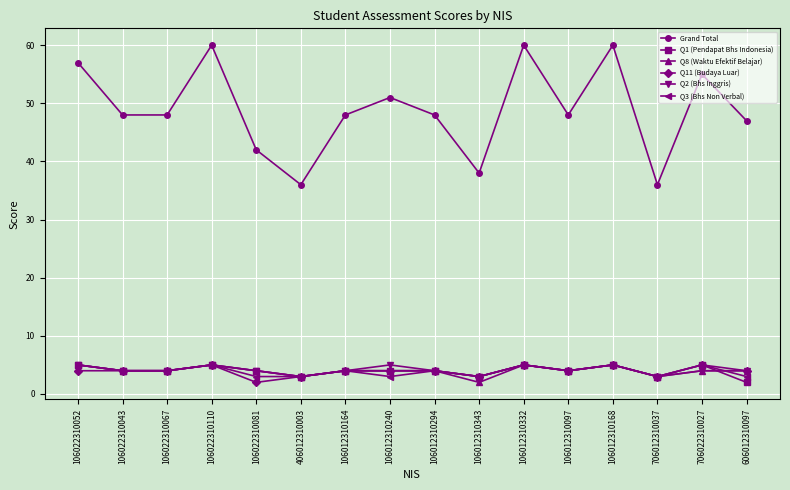

The Q11 (Budaya Luar) series shows 5 at 706012310037. True or false?

False